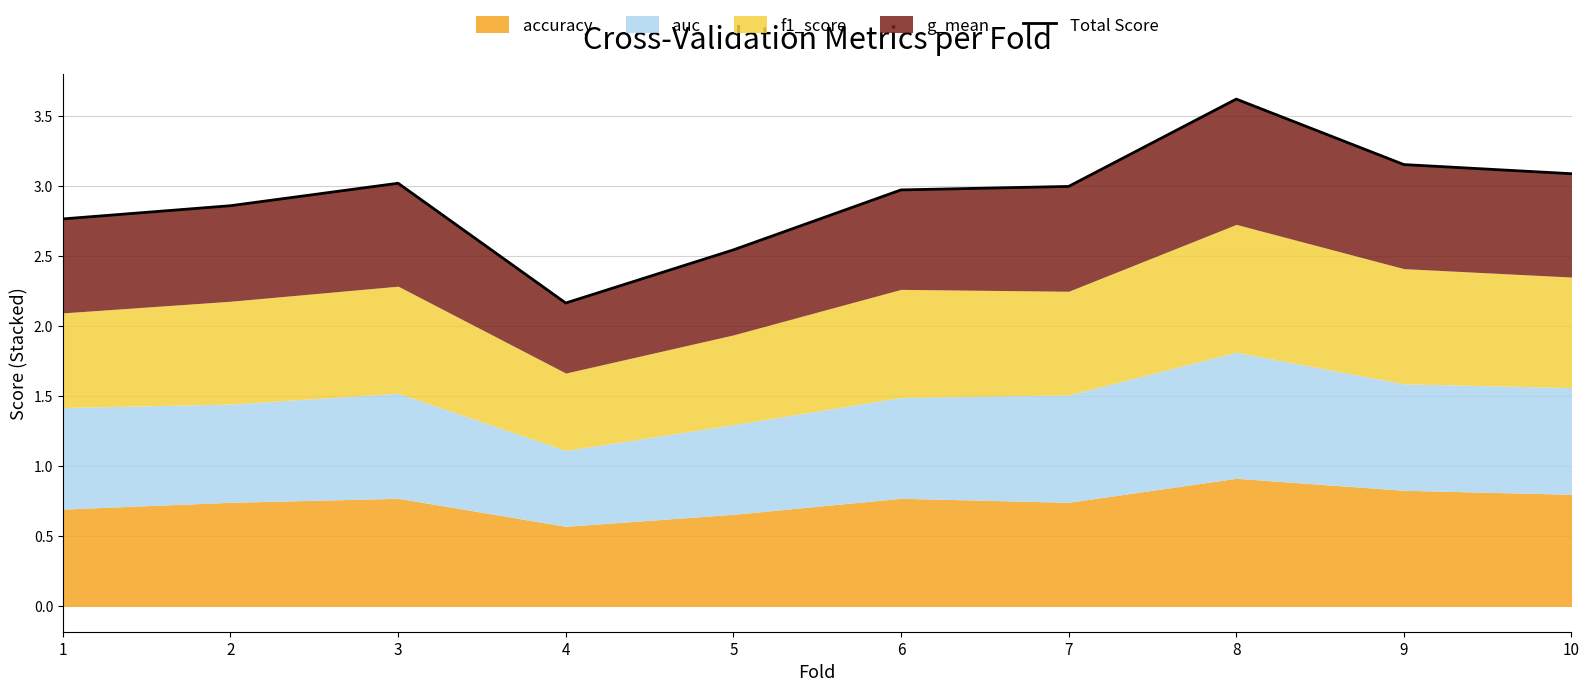

Rank the categories by value from lowest to highest.

4, 5, 1, 2, 6, 7, 3, 10, 9, 8